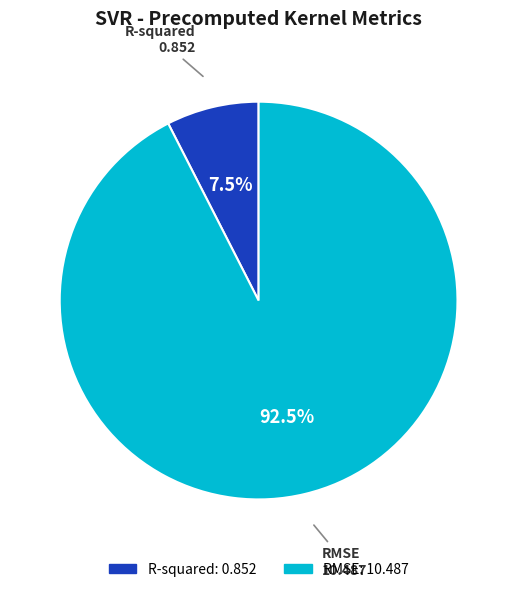

What is the largest slice in the pie chart?

RMSE